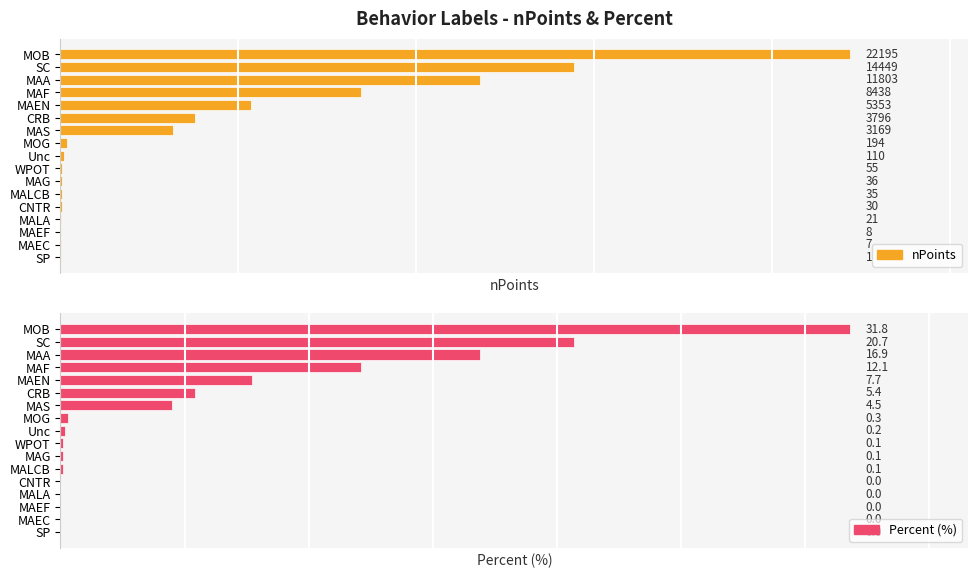

What is the average value of the nPoints series?

4100.0